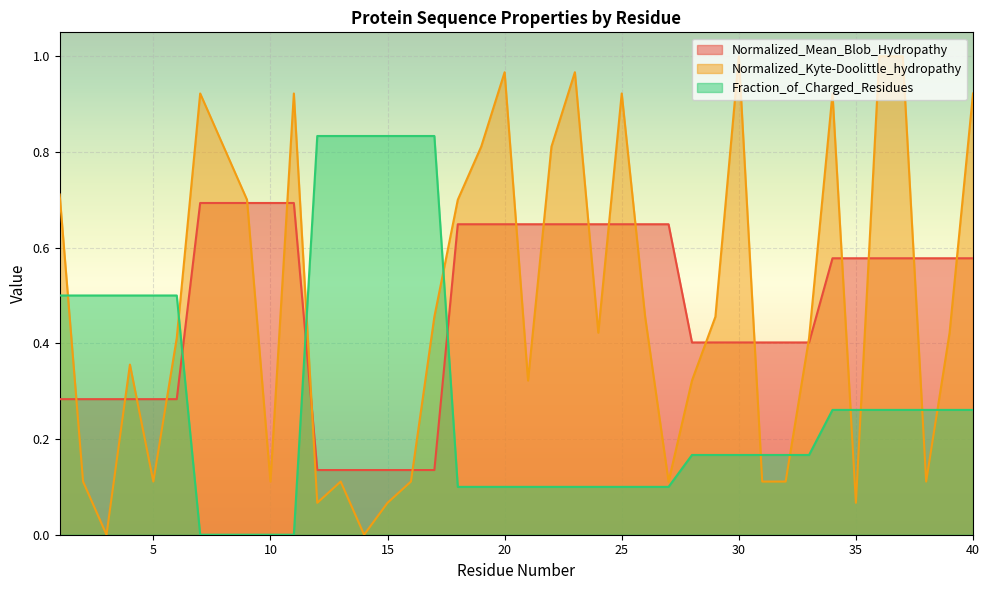

How many intersections are there between Normalized_Kyte-Doolittle_hydropathy and Fraction_of_Charged_Residues?

10